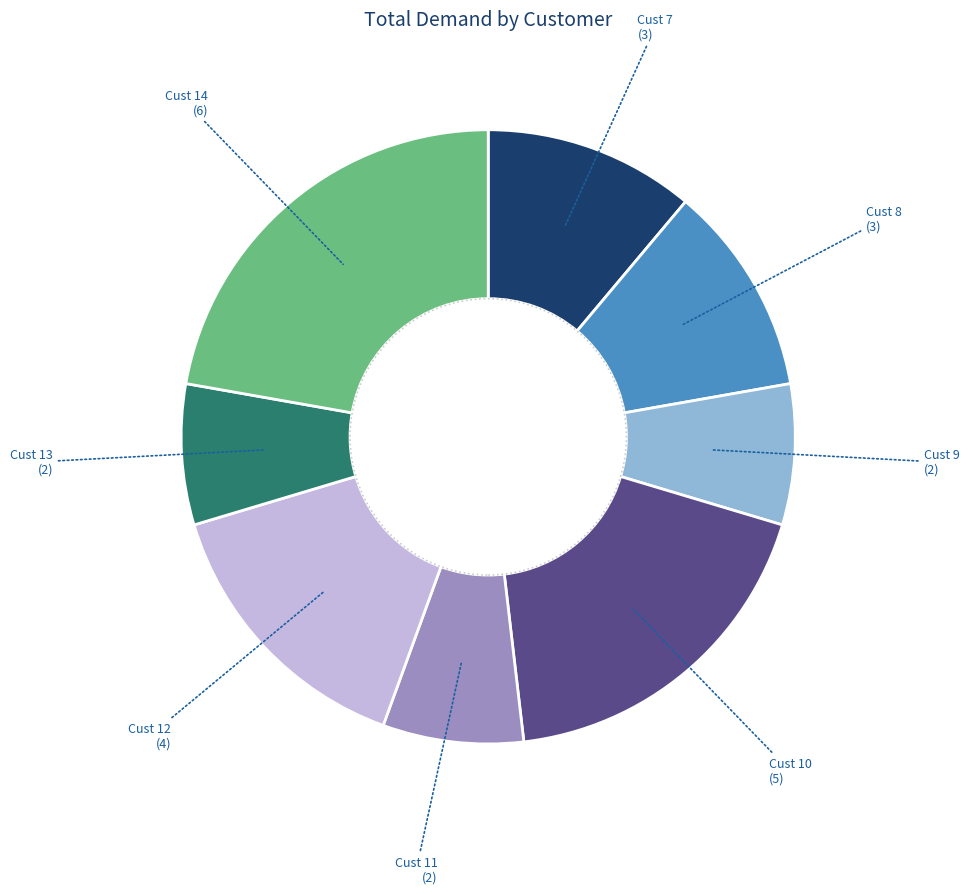

Does any single category account for the majority?

No